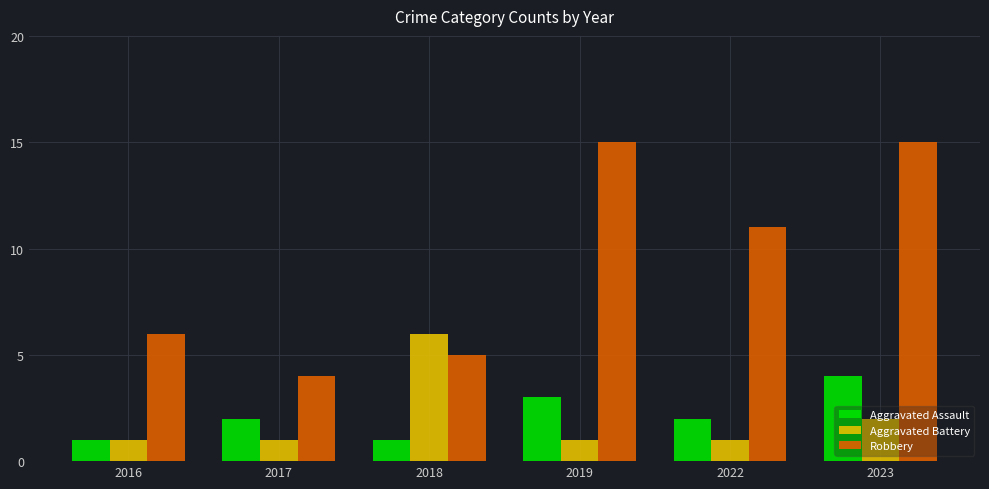

What is the sum of the Aggravated Assault values at 2022 and 2023?

6